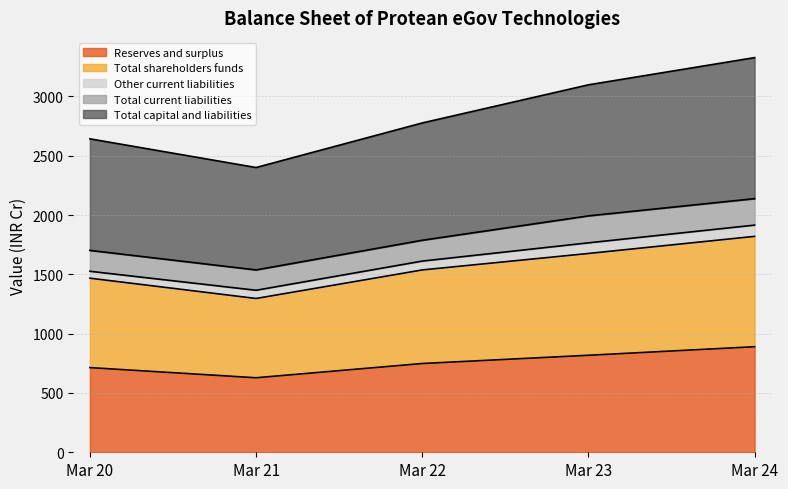

How many interior local valleys does the Total capital and liabilities series have?

1